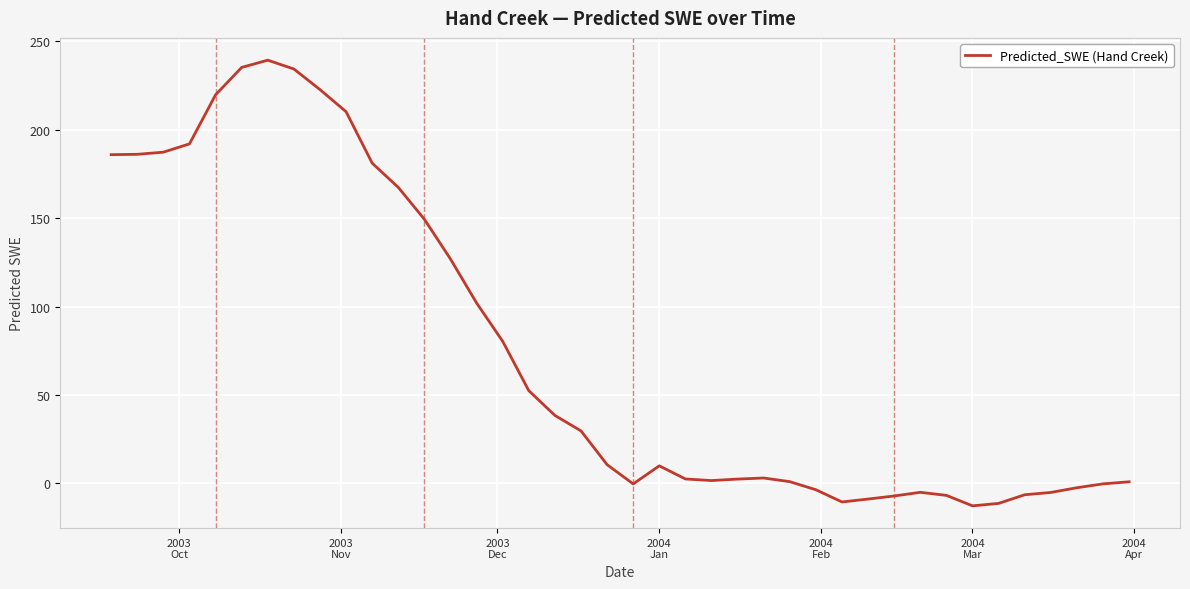

What is the difference between the maximum and minimum values?

252.0